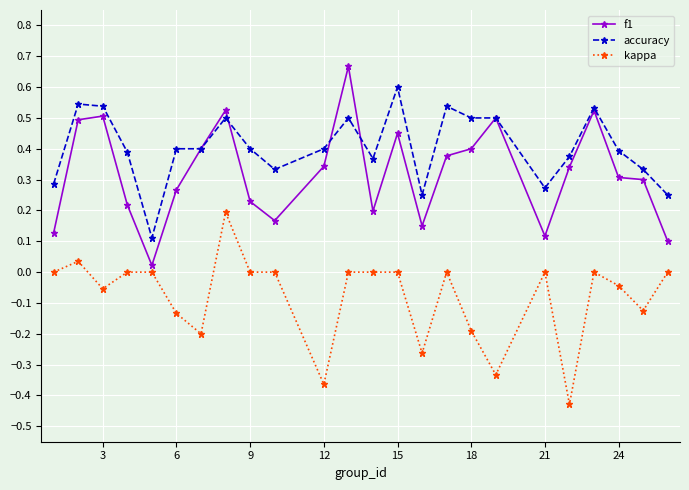

List the series in order of their peak value, highest first.

f1, accuracy, kappa